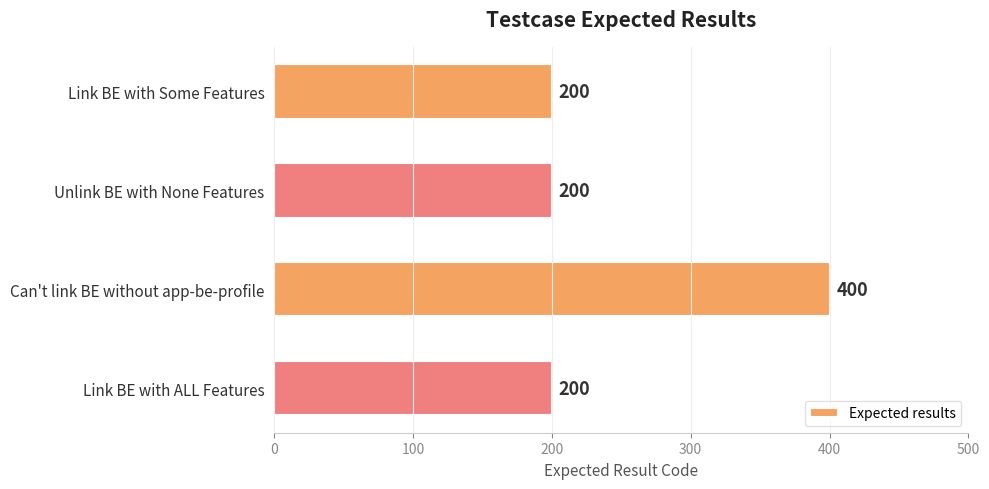

What is the average value?

250